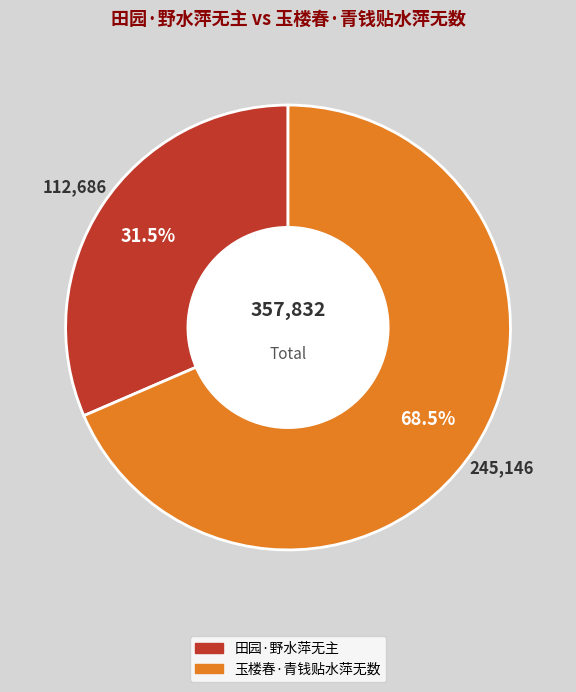

To the nearest percent, what is the combined percentage of 玉楼春·青钱贴水萍无数 and 田园·野水萍无主?

100%